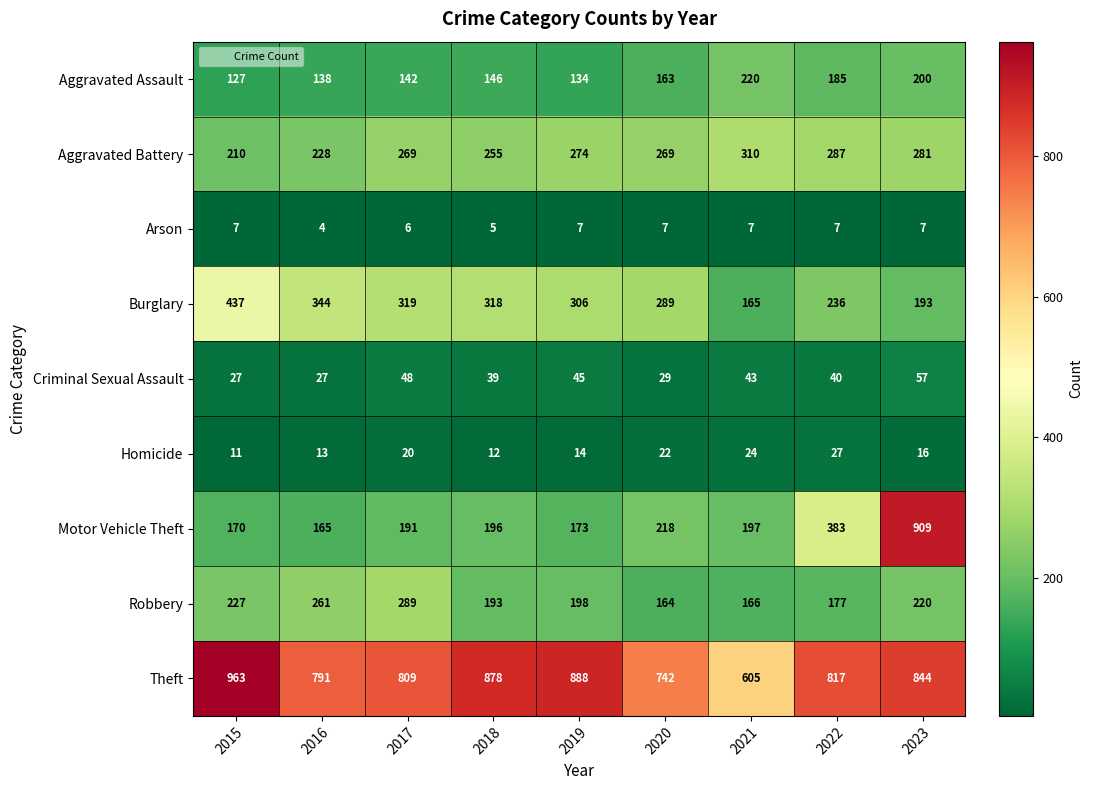

Rank the series at 2016 from highest to lowest value.

Theft, Burglary, Robbery, Aggravated Battery, Motor Vehicle Theft, Aggravated Assault, Criminal Sexual Assault, Homicide, Arson